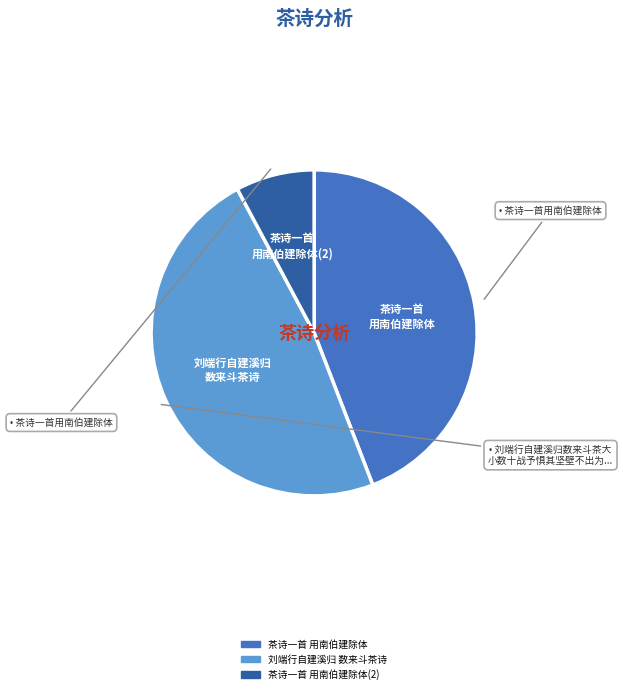

Is there a majority slice in this chart?

No